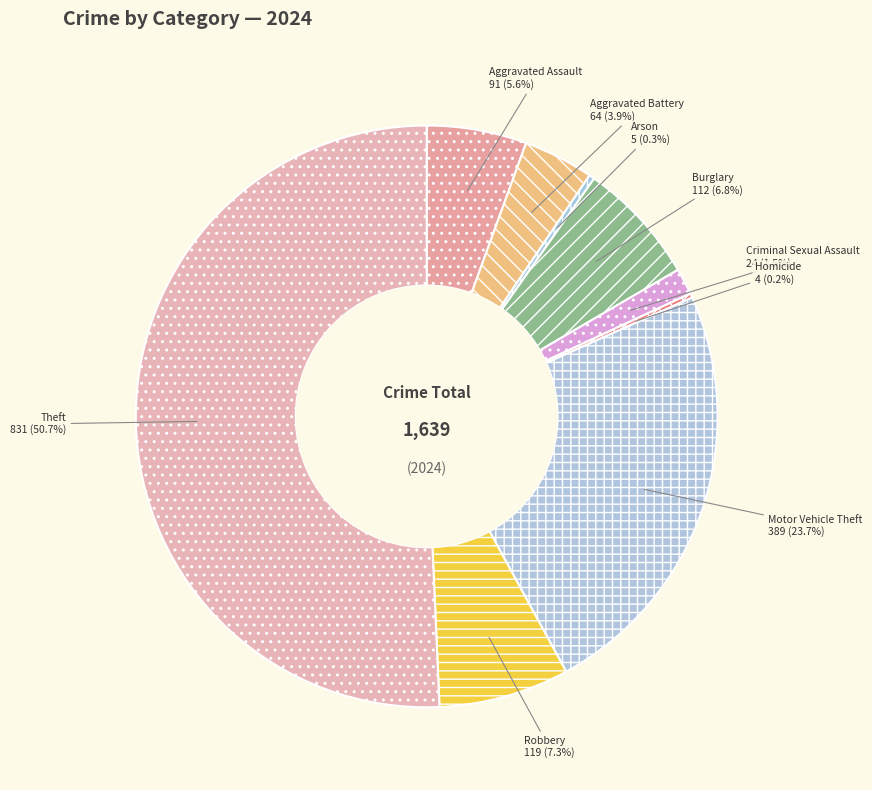

Which slice is the largest?

Theft